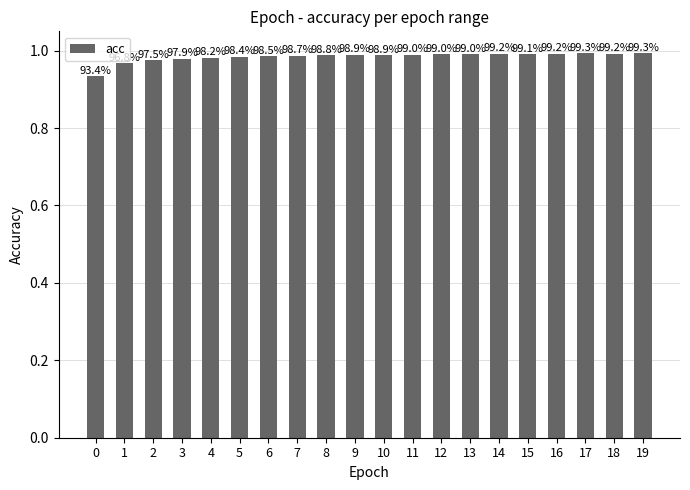

How many bars are there in total?

20